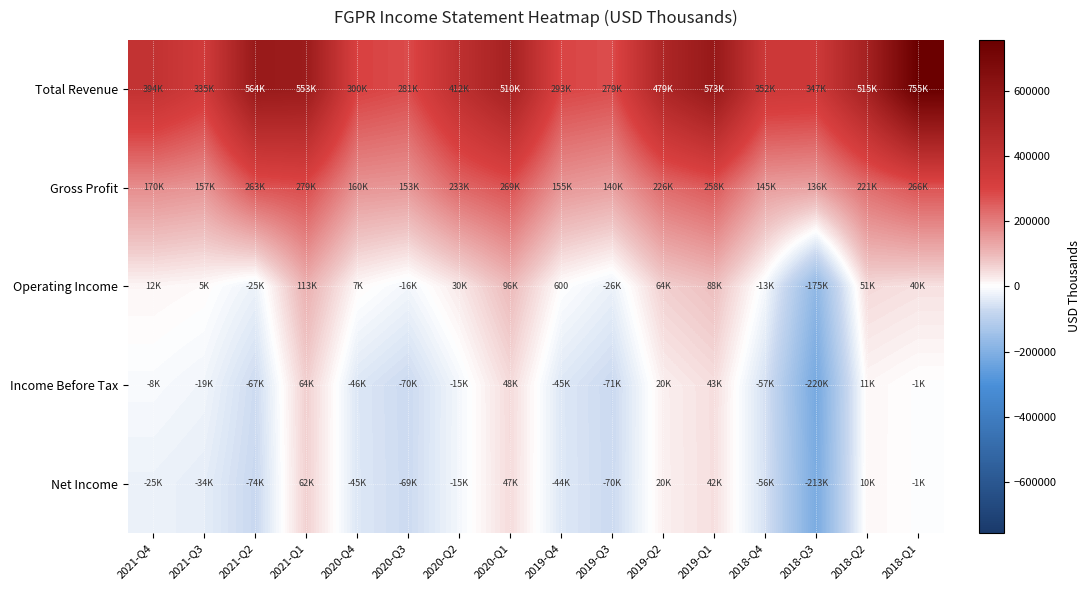

Which category has the highest value in the Net Income series?

2021-Q1